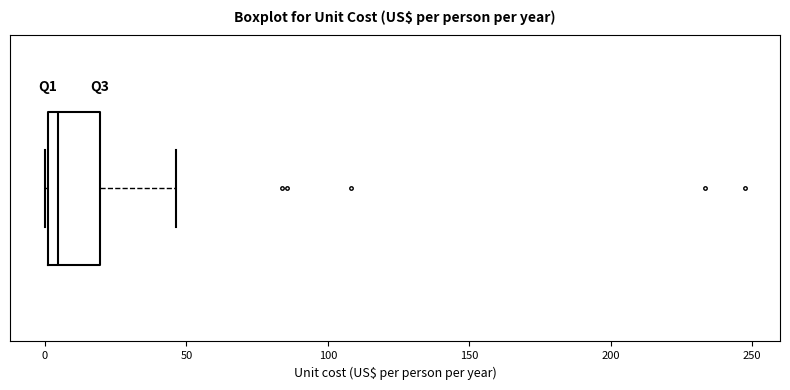

Where does the median line of the box sit on the x-axis? The values are not printed on the chart, so give them approximately, as read against the axis.

5